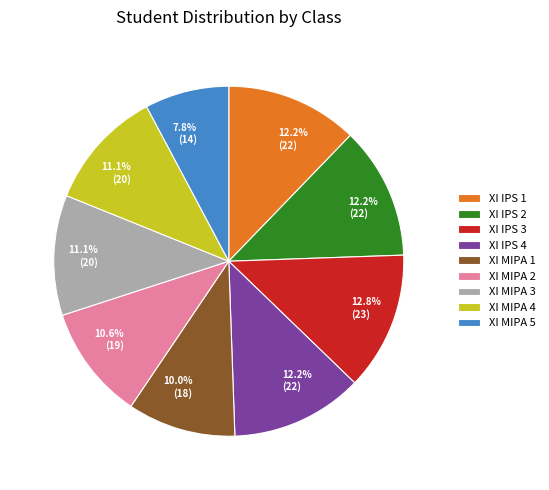

To the nearest percent, what is the difference between the XI IPS 2 and XI MIPA 3 slice percentages?

1%